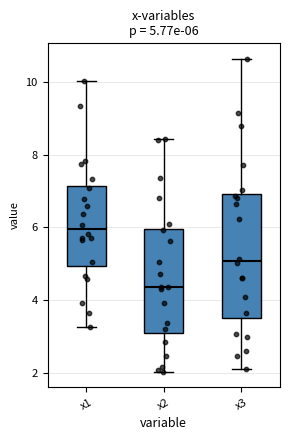

Which box has the highest median line?

x1